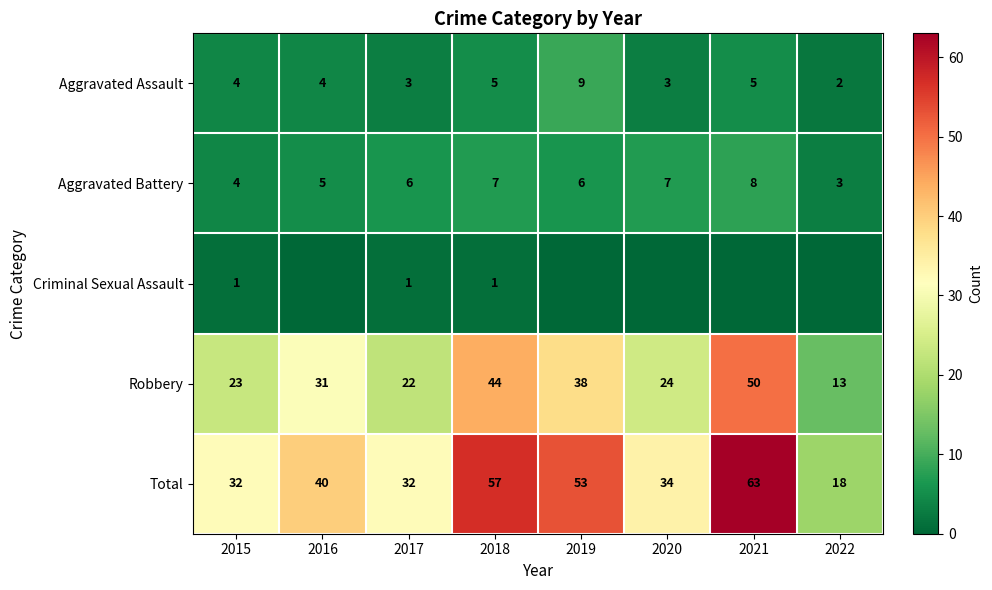

What is the approximate value of Aggravated Battery at 2016?

5